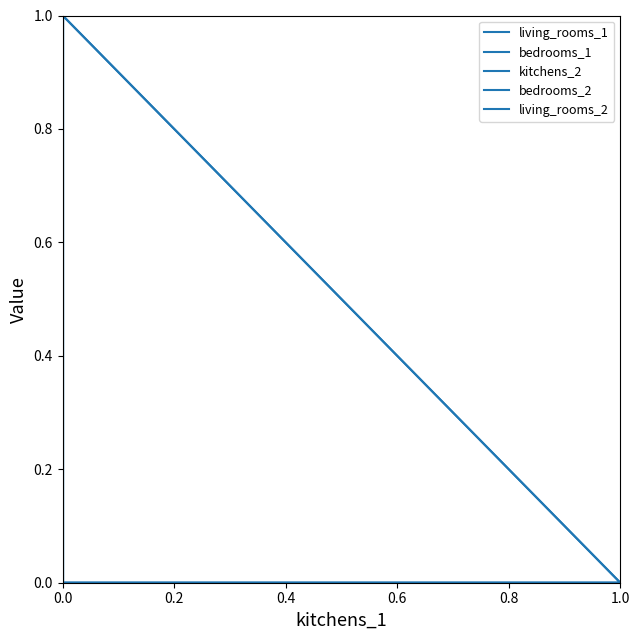

What is the difference between the maximum and second lowest values in the living_rooms_2 series?

1